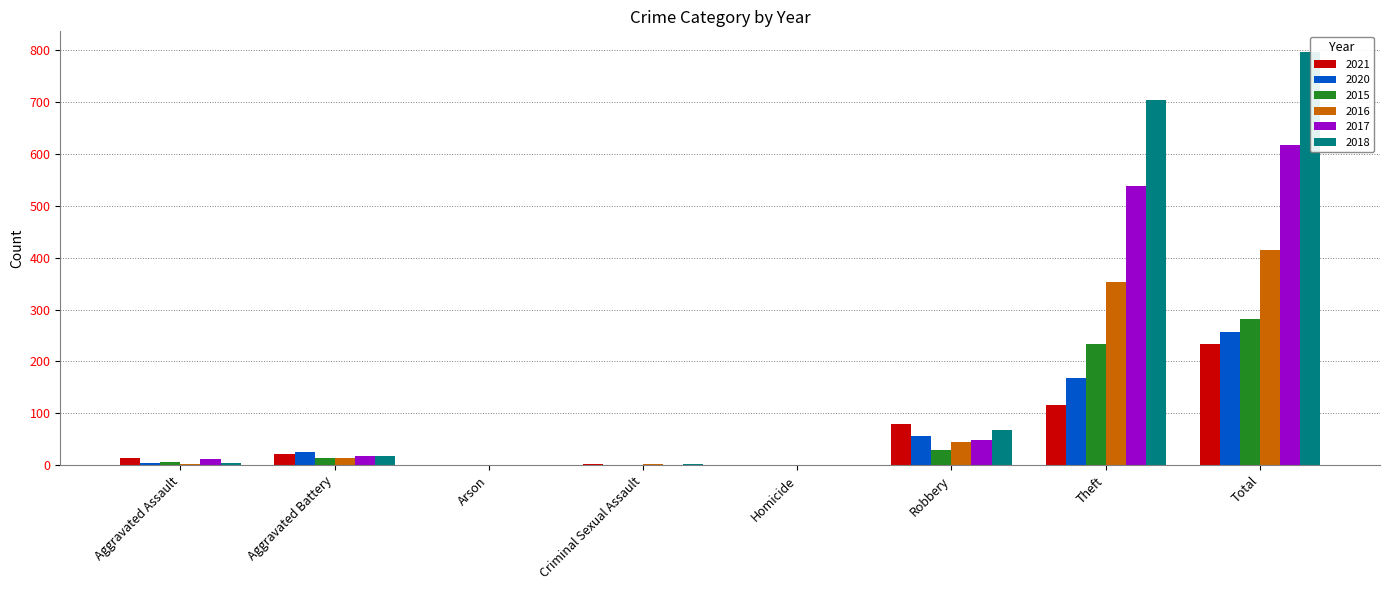

Between Homicide and Theft, which is larger?

Theft